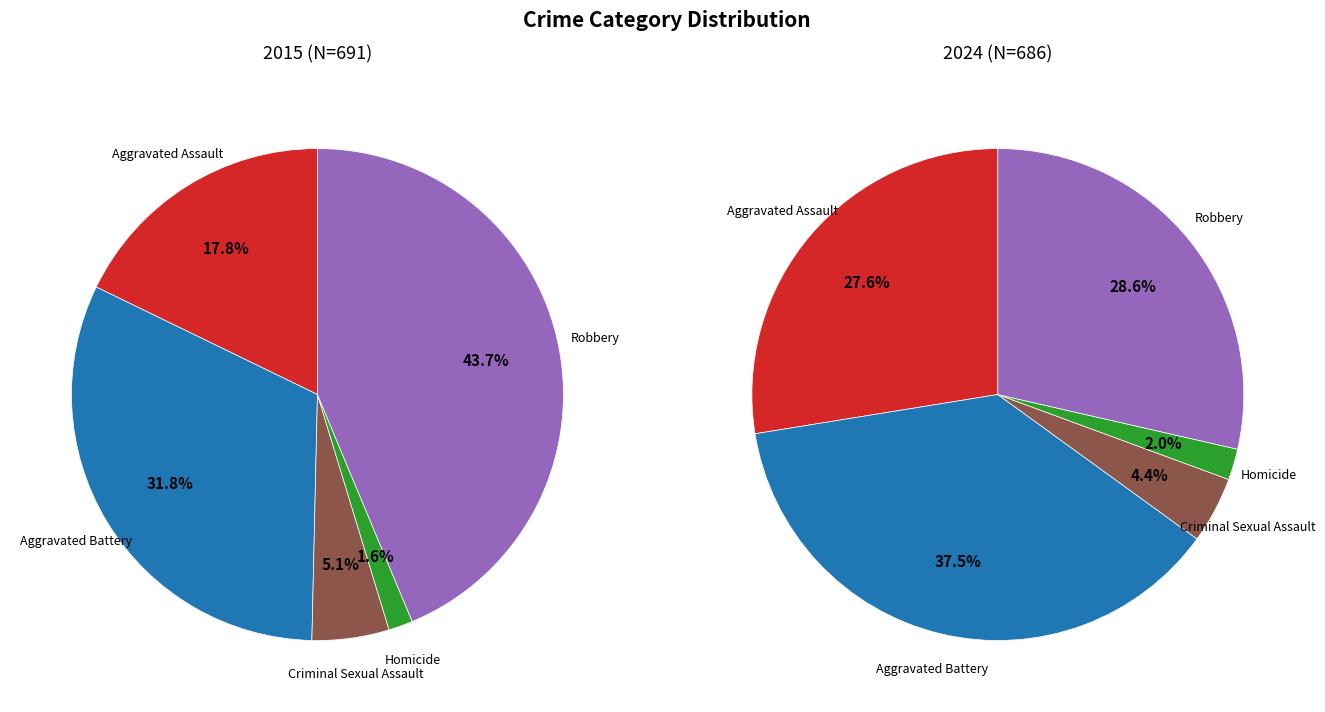

How many segments does this pie chart have?

5